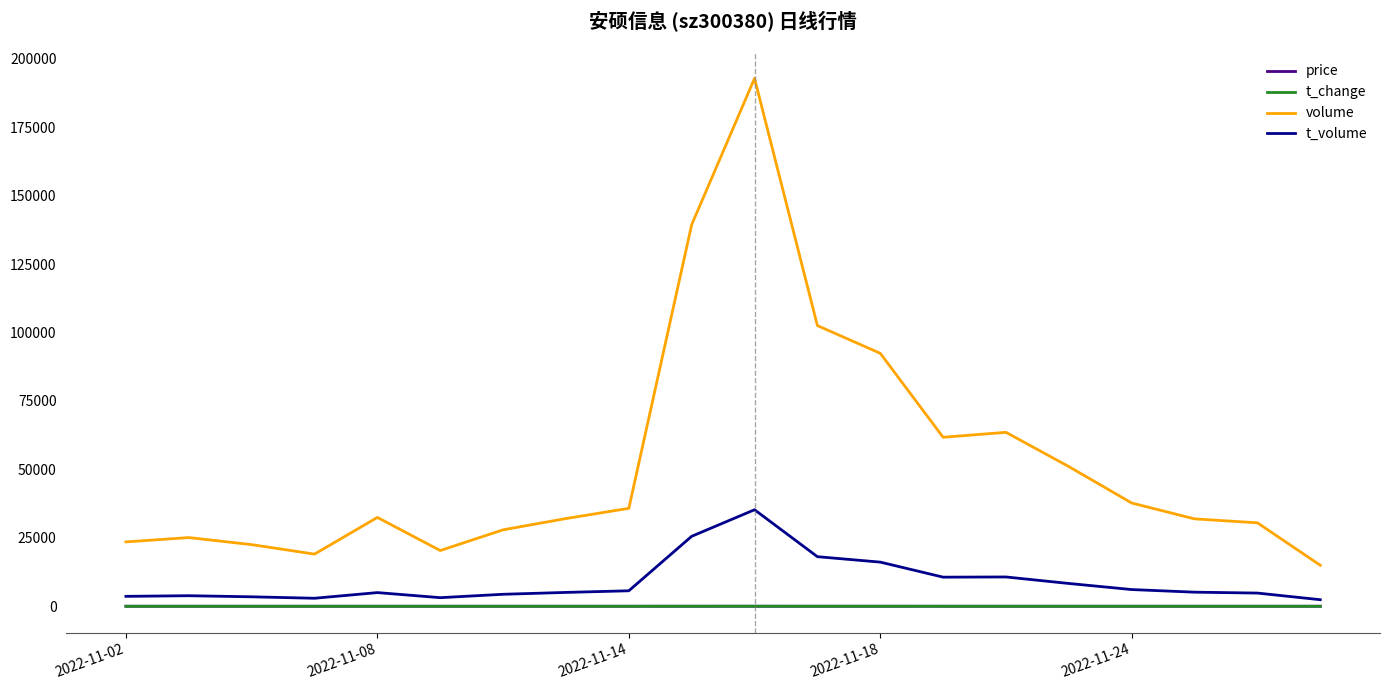

What is the maximum value shown in the chart?

192853.0